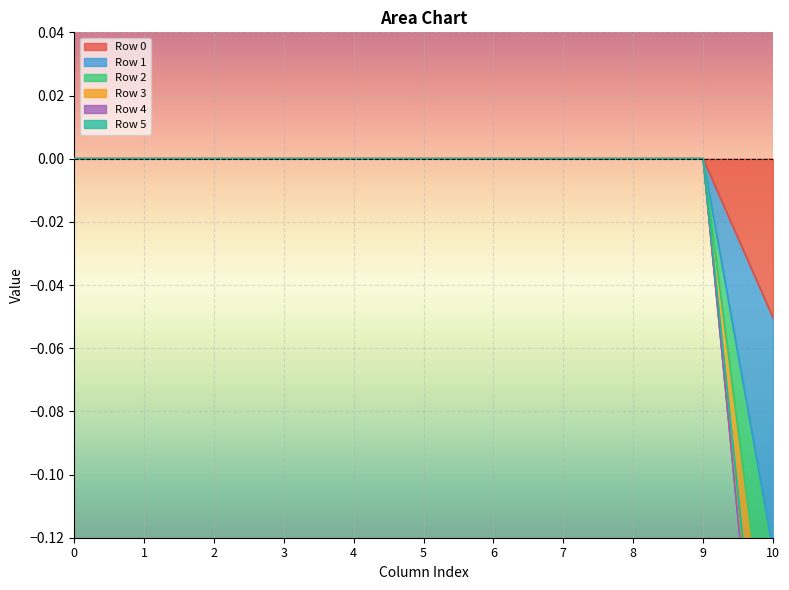

How many categories are shown in the chart?

11